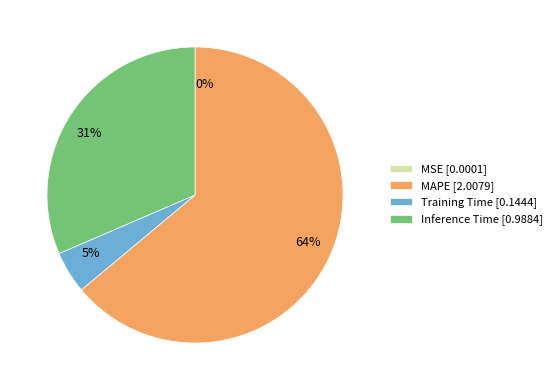

What percentage is the 64% slice, to the nearest percent?

64%